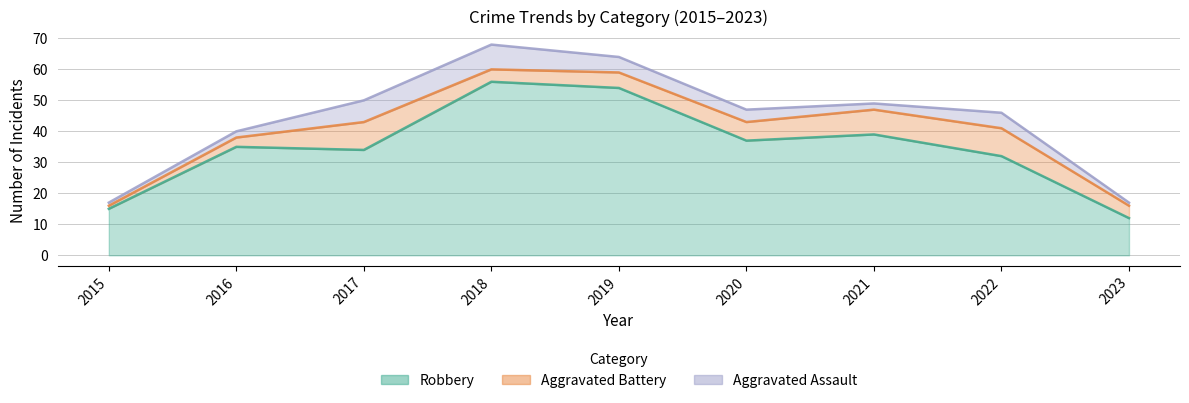

Rank the categories by Aggravated Assault value from lowest to highest.

2015, 2023, 2016, 2021, 2020, 2019, 2022, 2017, 2018